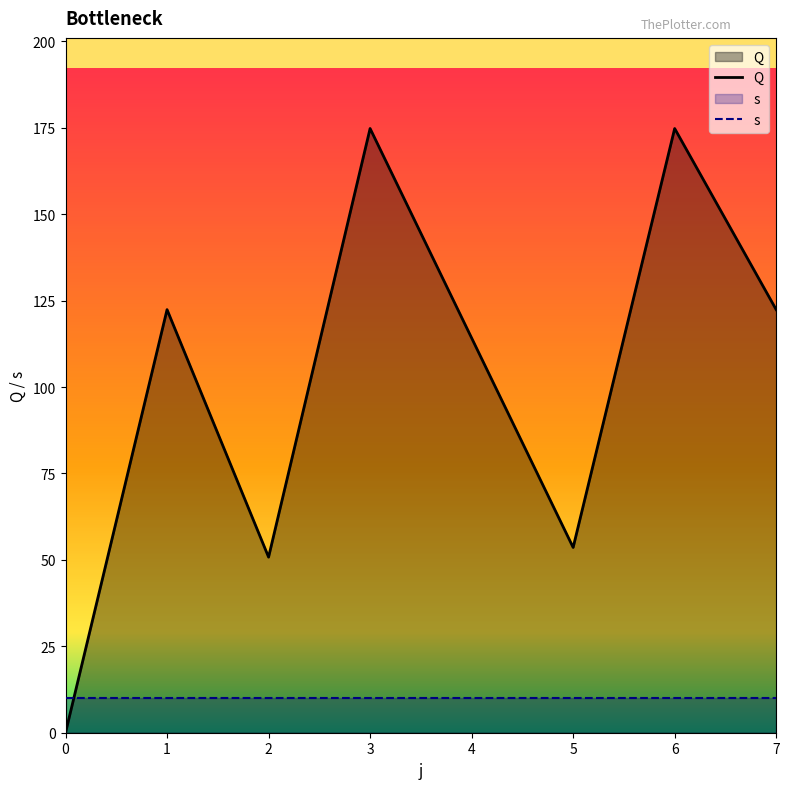

What is the ratio of the value at 1 to the value at 4?

1.1